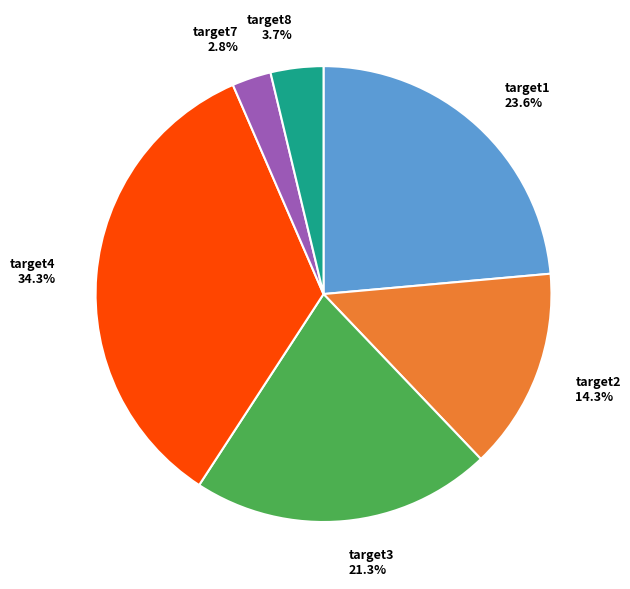

Rank the categories by value from highest to lowest.

target4, target1, target3, target2, target8, target7